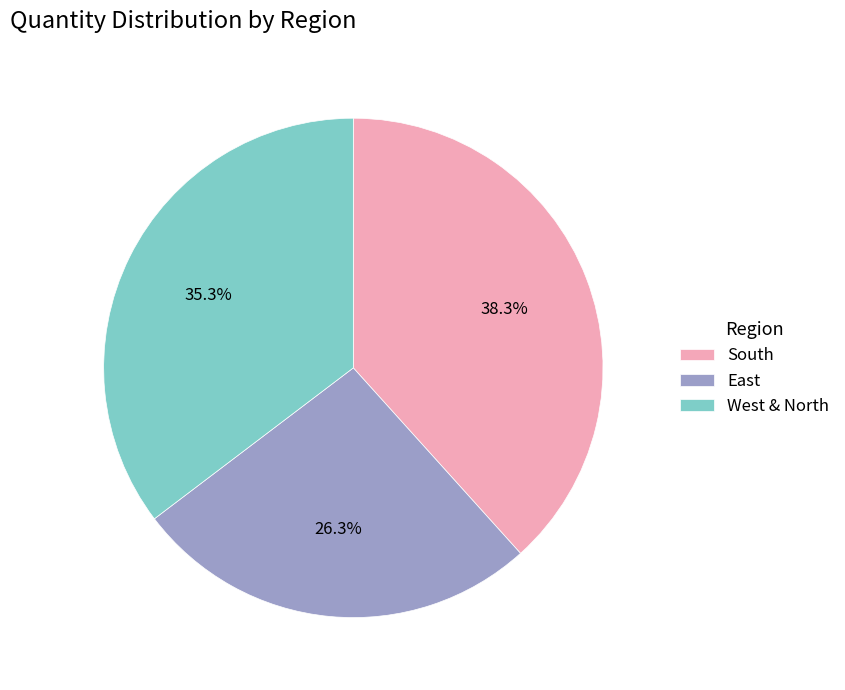

Combined, do East and West & North account for over 50%?

Yes